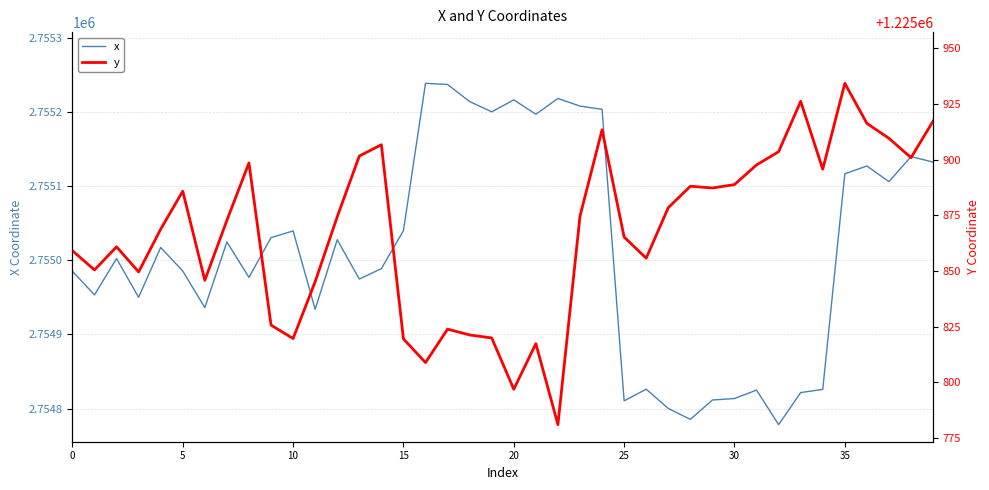

What is the highest value of the x series?

2755239.1